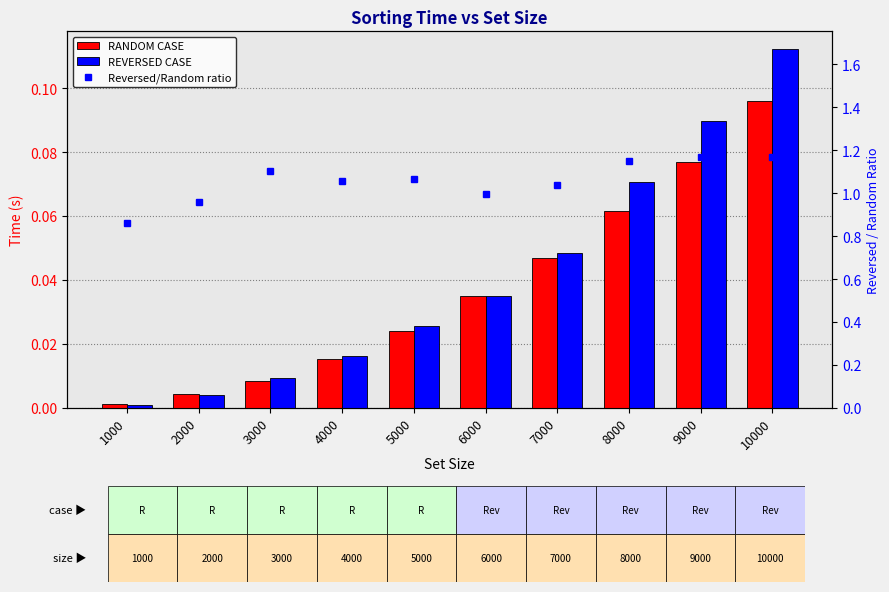

What is the approximate value of RANDOM CASE at 9000?

0.1